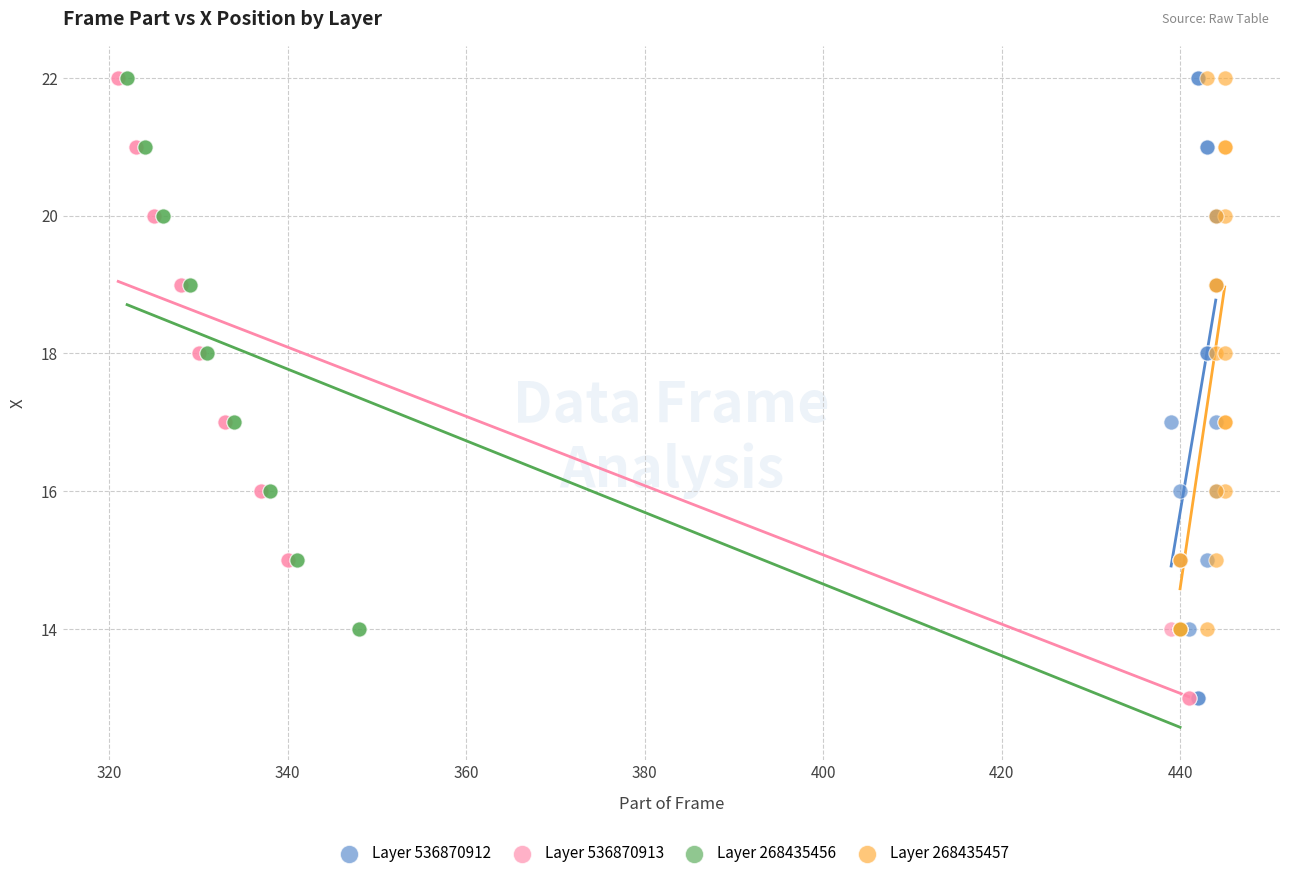

What are all the series names shown in the legend?

Layer 536870912, Layer 536870913, Layer 268435456, Layer 268435457